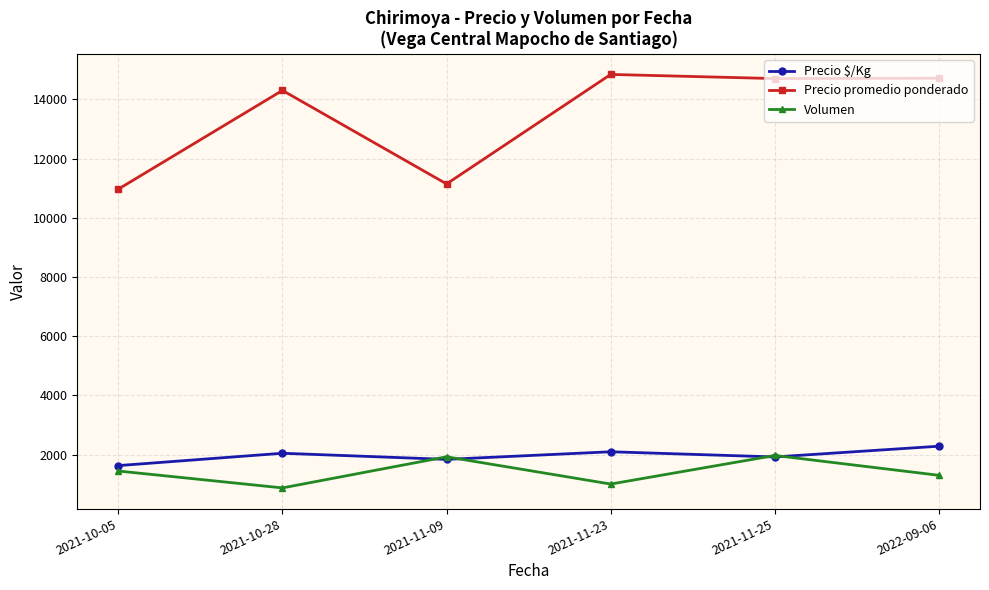

The Precio promedio ponderado series shows 6526 at 2021-11-25. True or false?

False